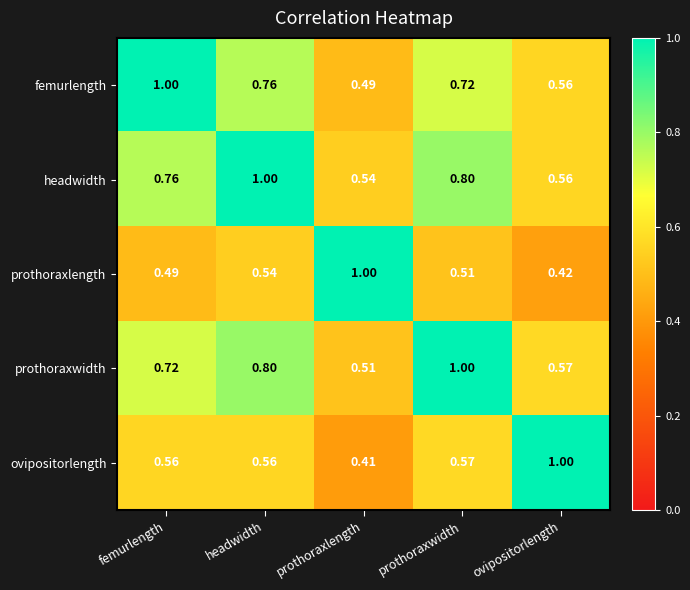

Which series has the widest spread of values?

ovipositorlength